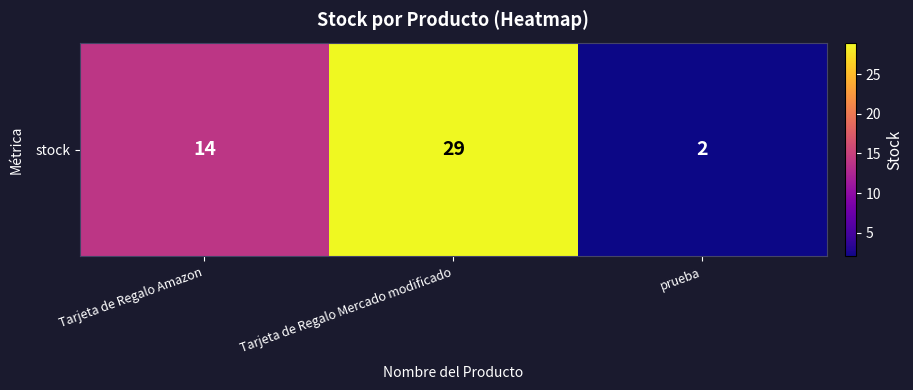

List the labels in order of value, largest first.

Tarjeta de Regalo Mercado modificado, Tarjeta de Regalo Amazon, prueba